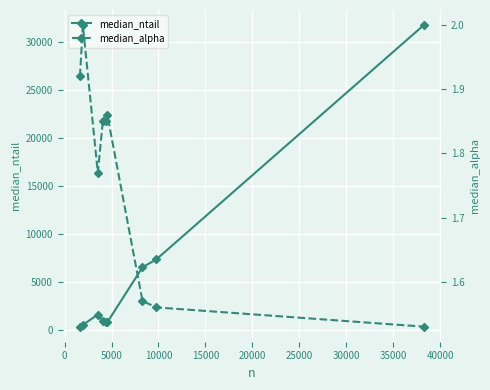

What is the value of the median_ntail point at the 5th from the left?

904